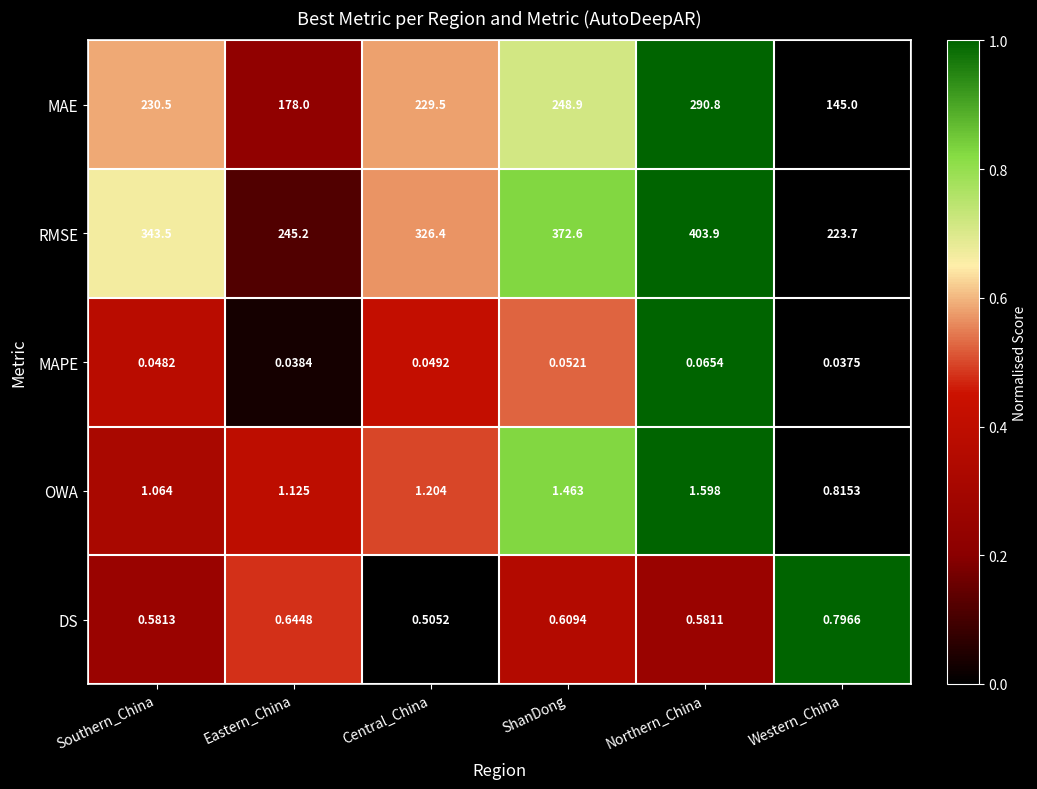

Which series has the largest range (max minus min)?

RMSE